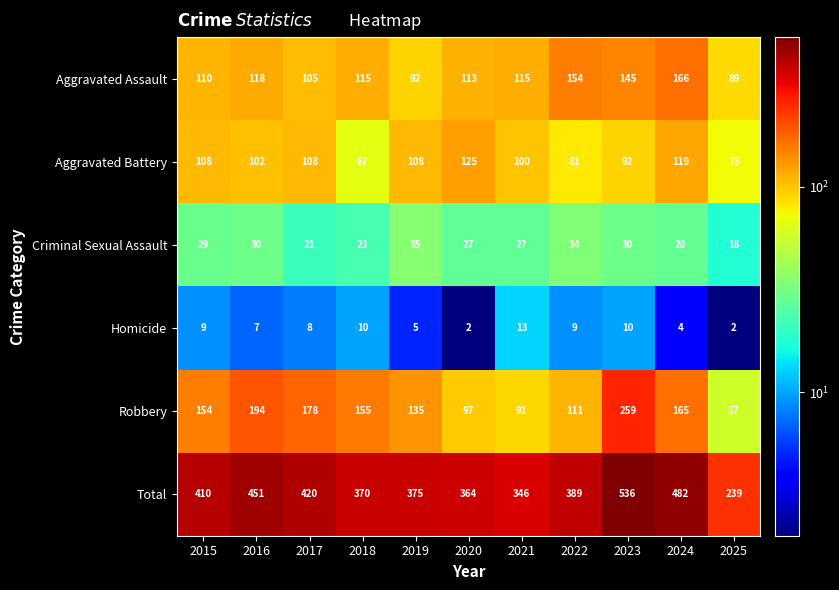

How many series are shown in this chart?

6